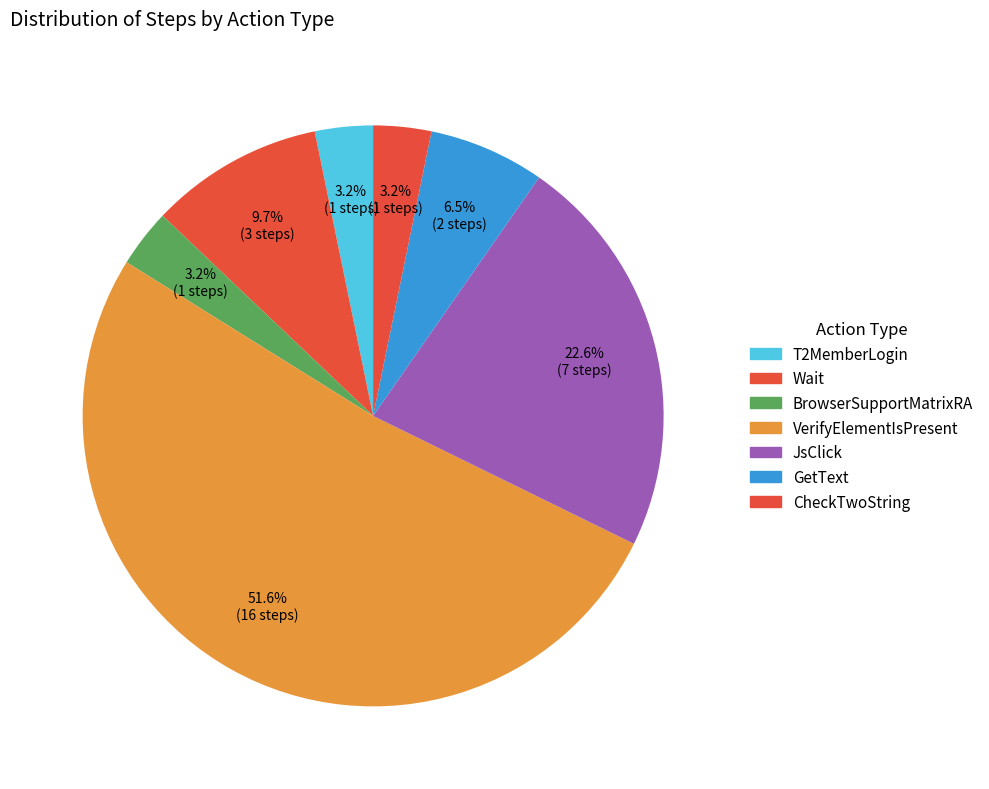

Between T2MemberLogin and VerifyElementIsPresent, which is larger?

VerifyElementIsPresent